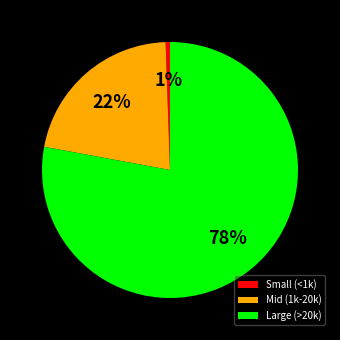

Which has a higher value, Small (<1k) or Mid (1k-20k)?

Mid (1k-20k)